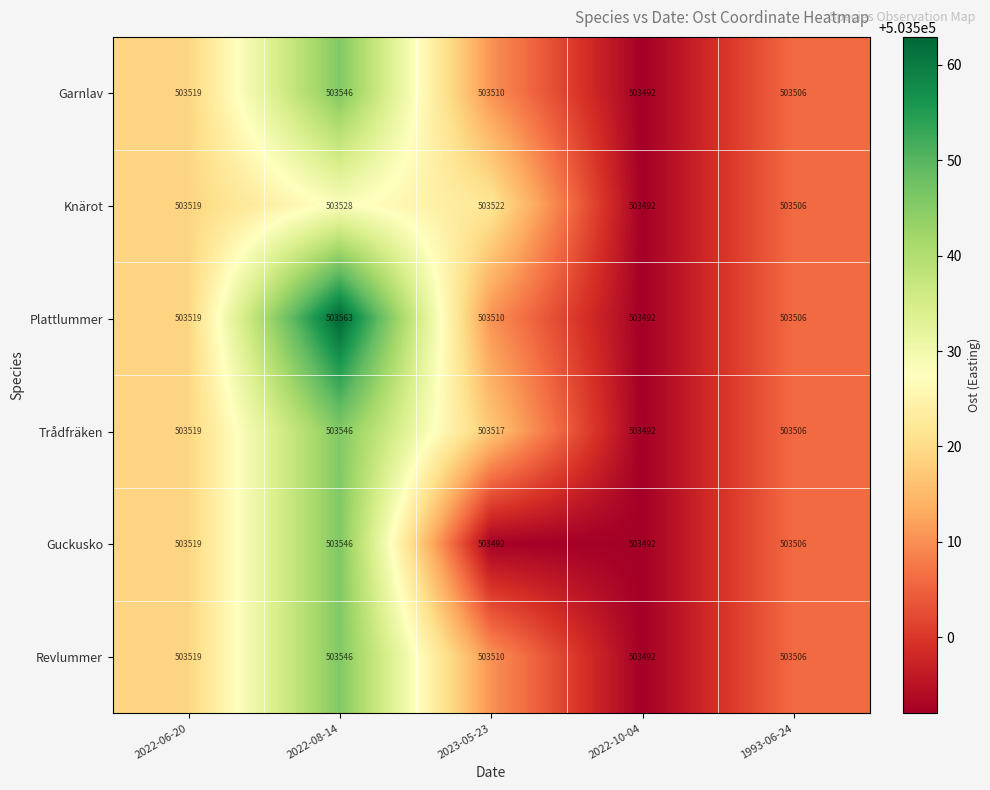

The value of Revlummer at 2022-08-14 is 166960. True or false?

False